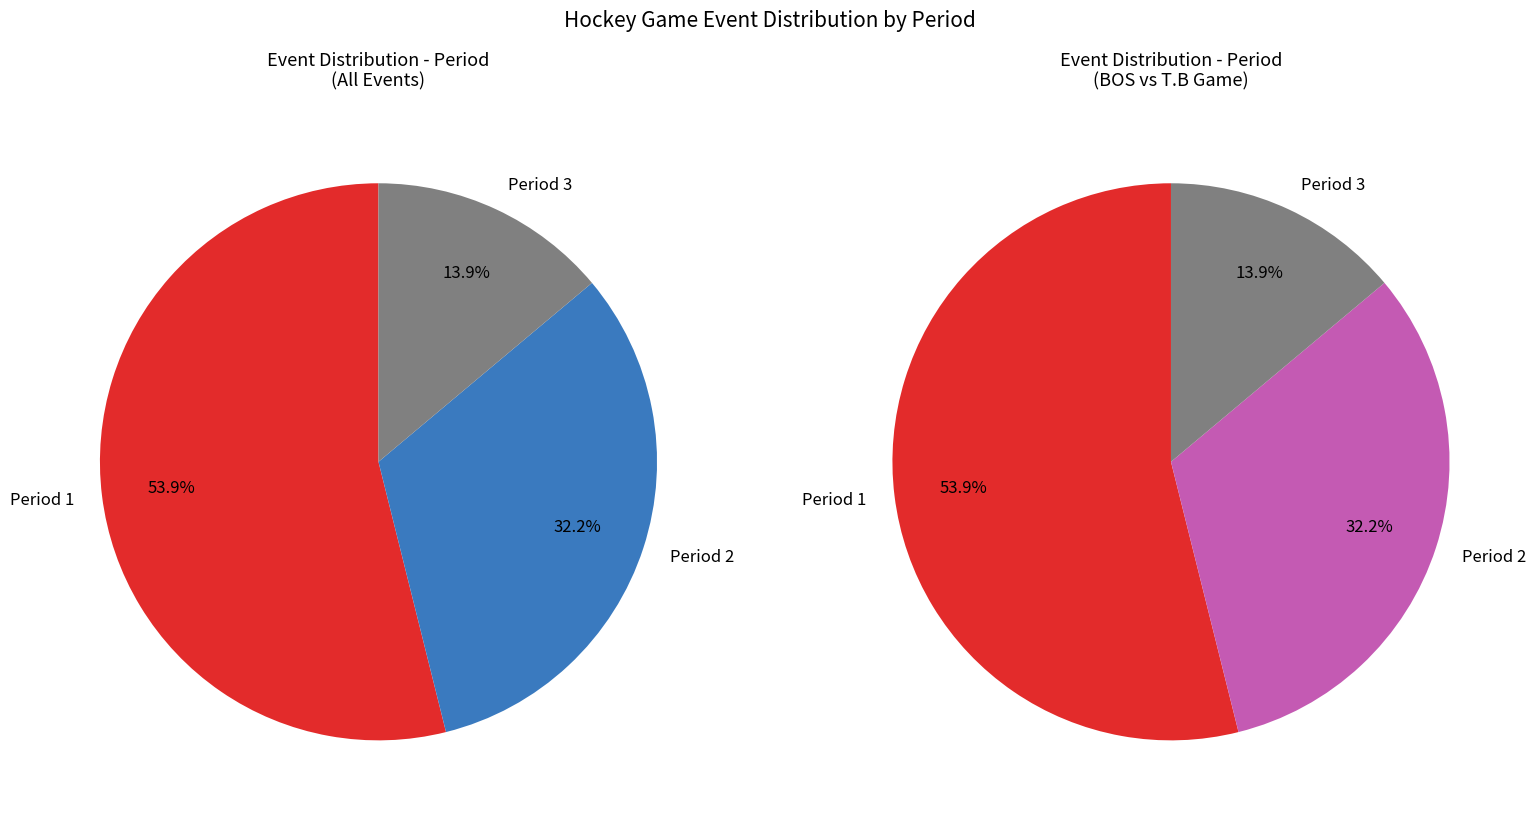

What percentage is the Period 2 slice, to the nearest percent?

32%